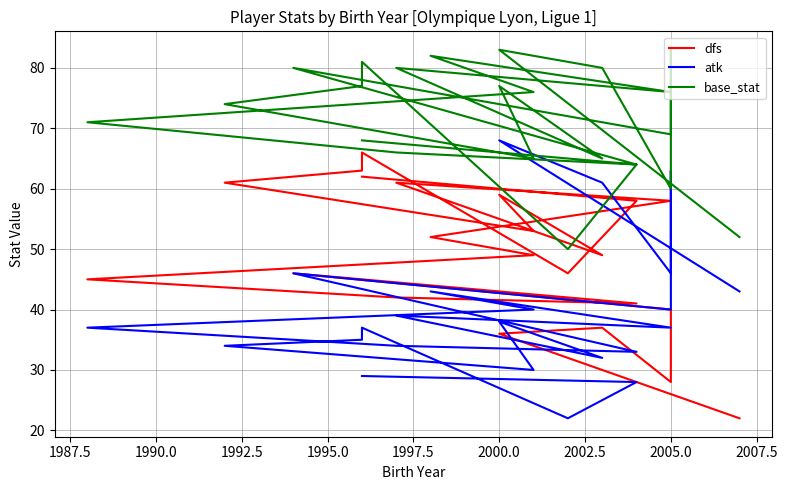

Between 1992.5 and 2010.0, which series saw the biggest shift?

dfs